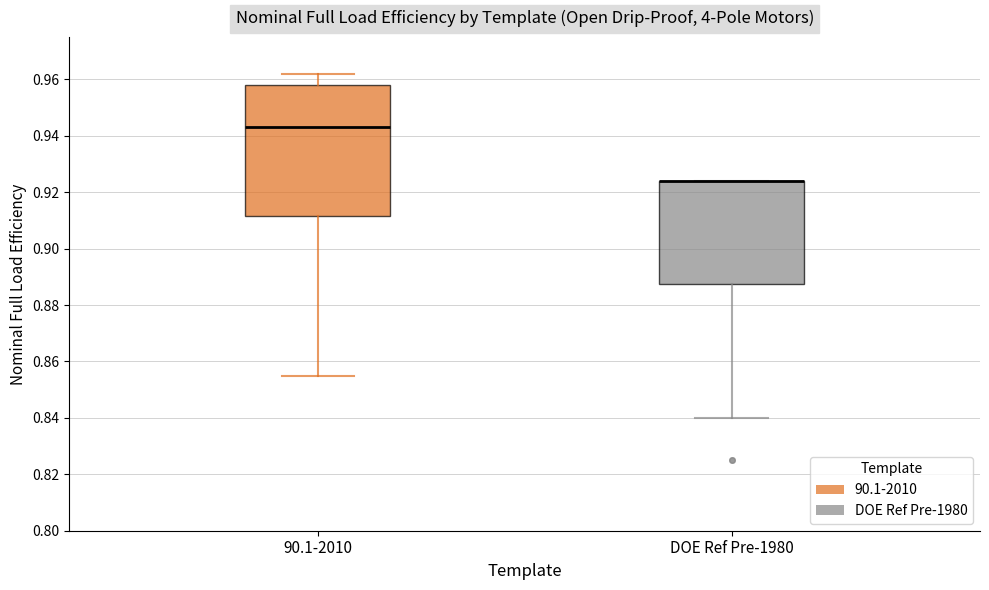

Where does the upper whisker of the box for 90.1-2010 end on the y-axis? The values are not printed on the chart, so give them approximately, as read against the axis.

0.962